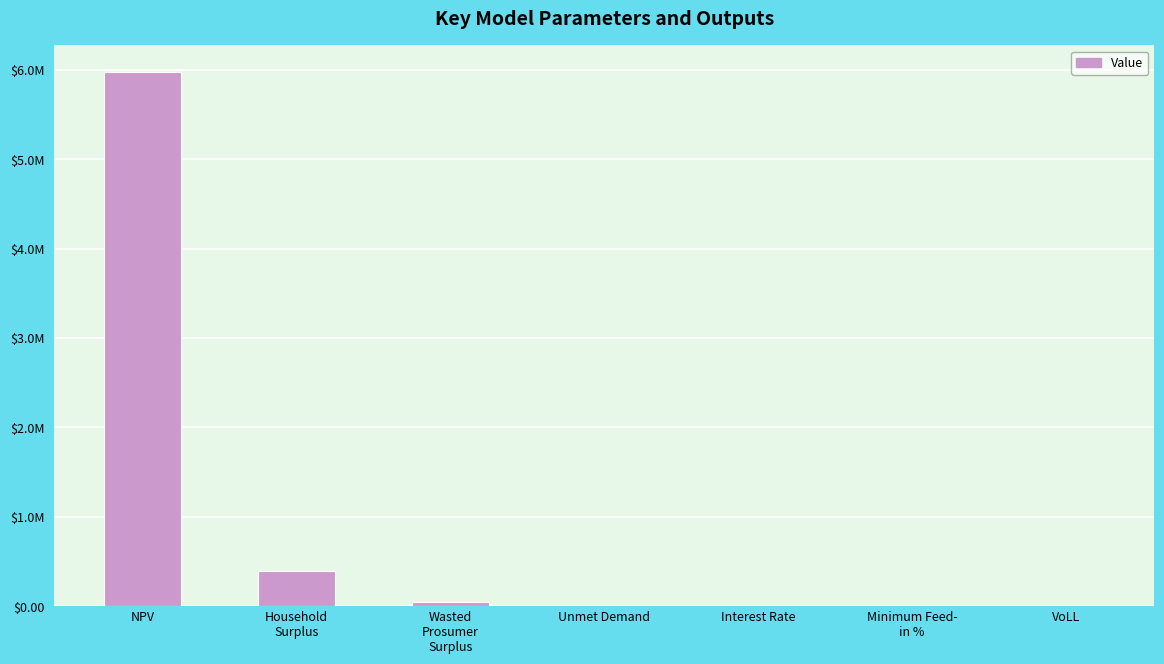

What is the change in value from Interest Rate to Minimum Feed-
in %?

+0.4